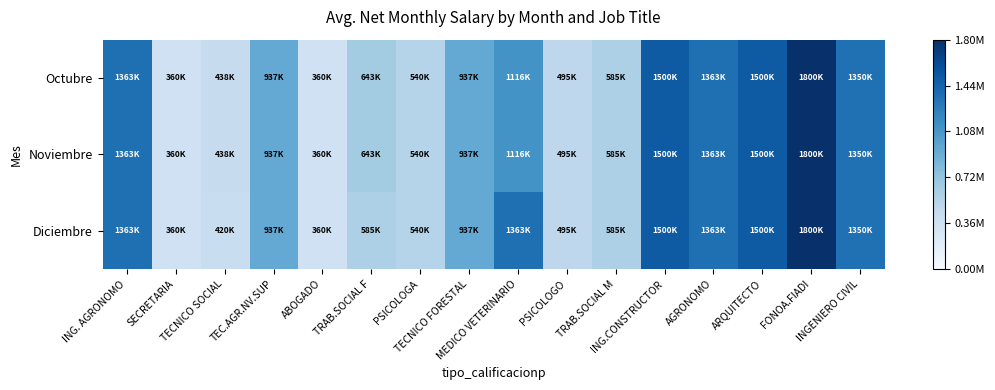

What is the total value across all series at ING.CONSTRUCTOR?

4500900